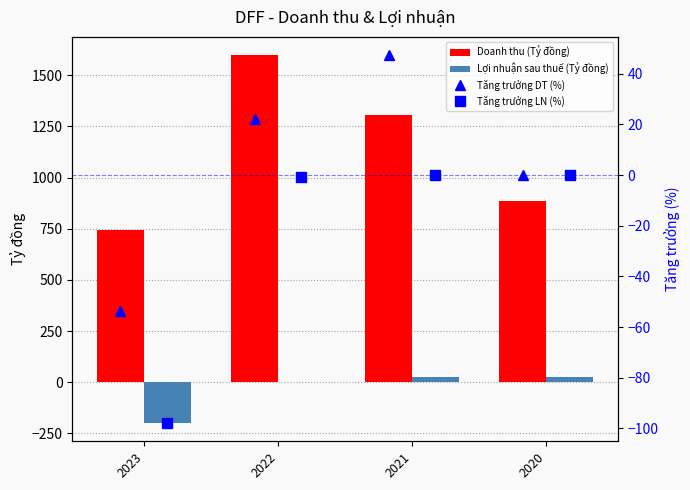

What is the minimum value shown in the chart?

-198.7